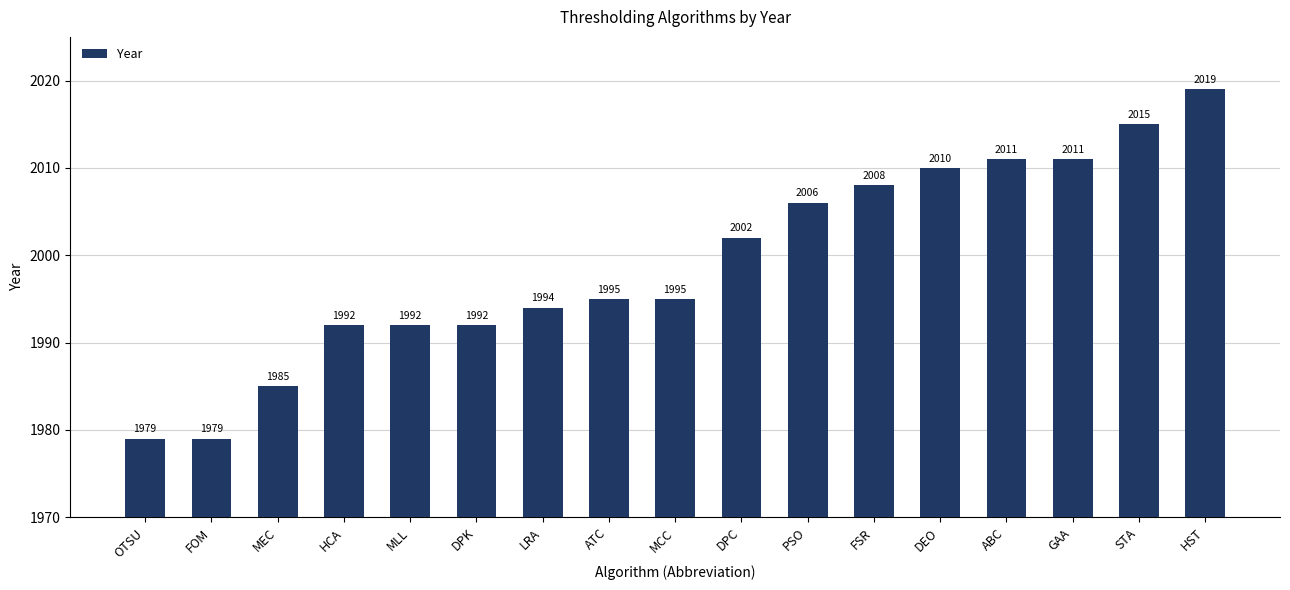

What is the value of the 9th bar from the left?

1995